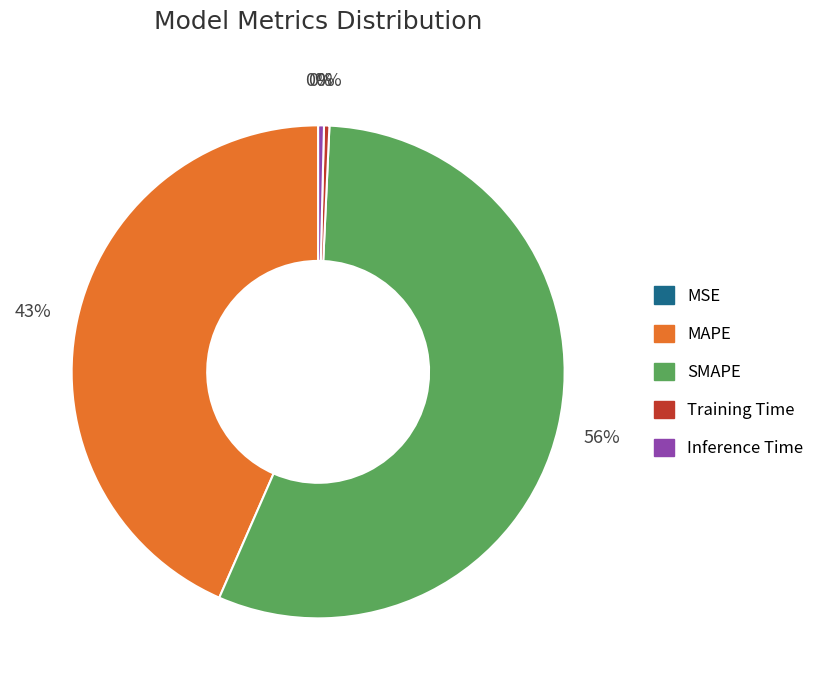

What percentage is the MAPE slice, to the nearest percent?

43%